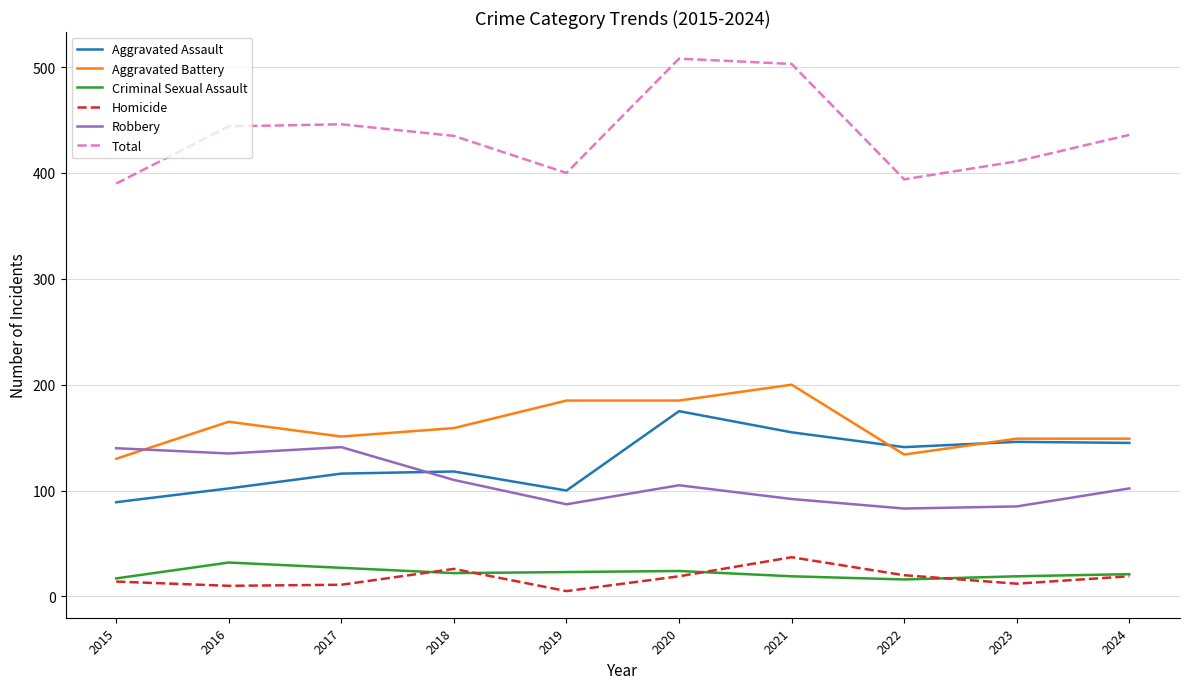

True or false: Robbery and Criminal Sexual Assault cross at least once.

False